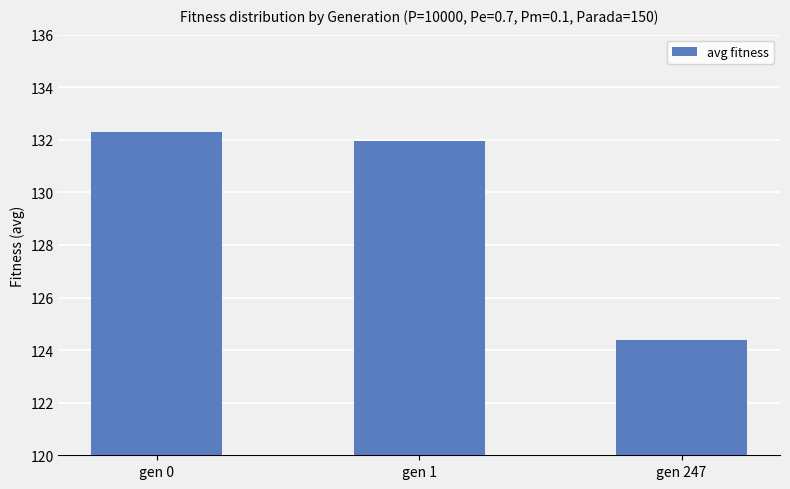

What is the ratio of the value at gen 0 to the value at gen 247?

1.1